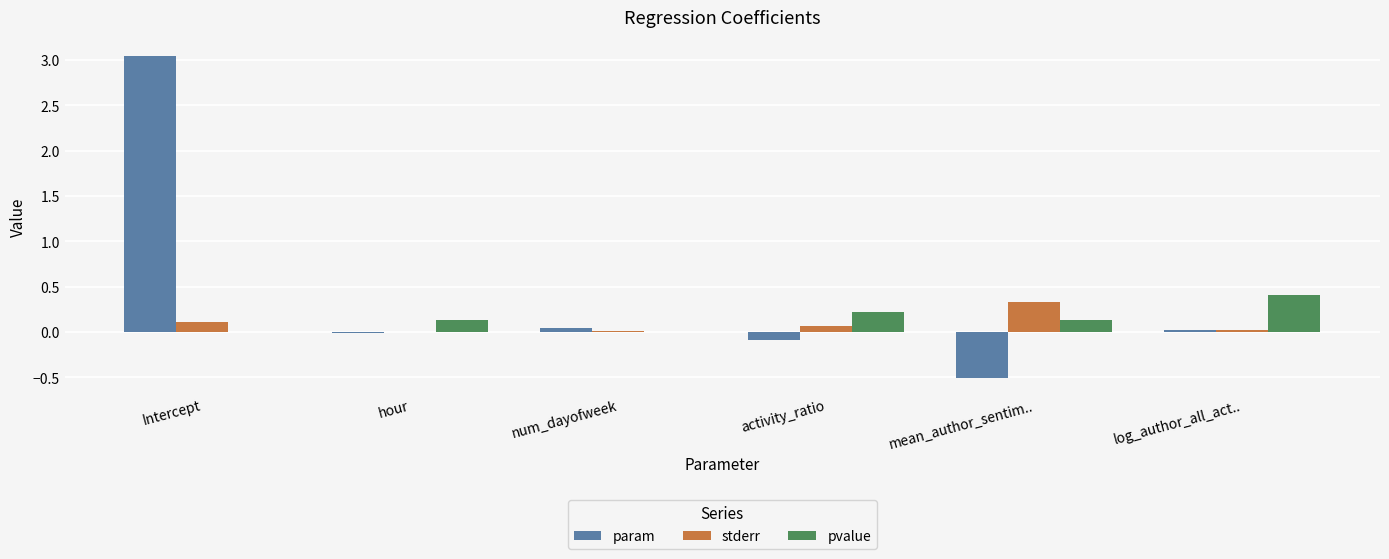

The value of param at num_dayofweek is 0.0. True or false?

True